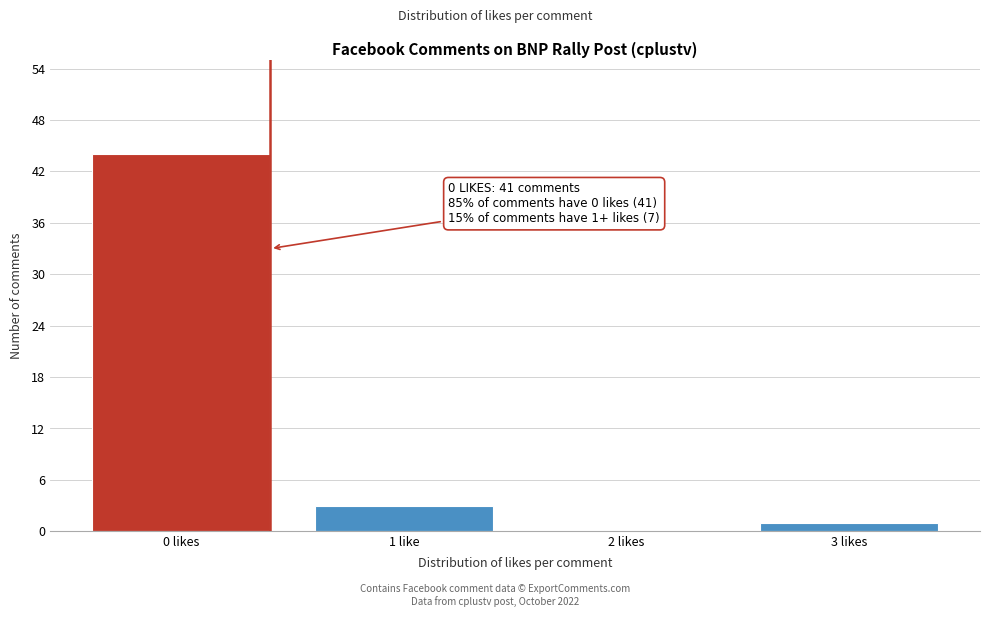

Reading right to left, transcribe all the data shown in this chart.

3 likes=1	2 likes=0	1 like=3	0 likes=44